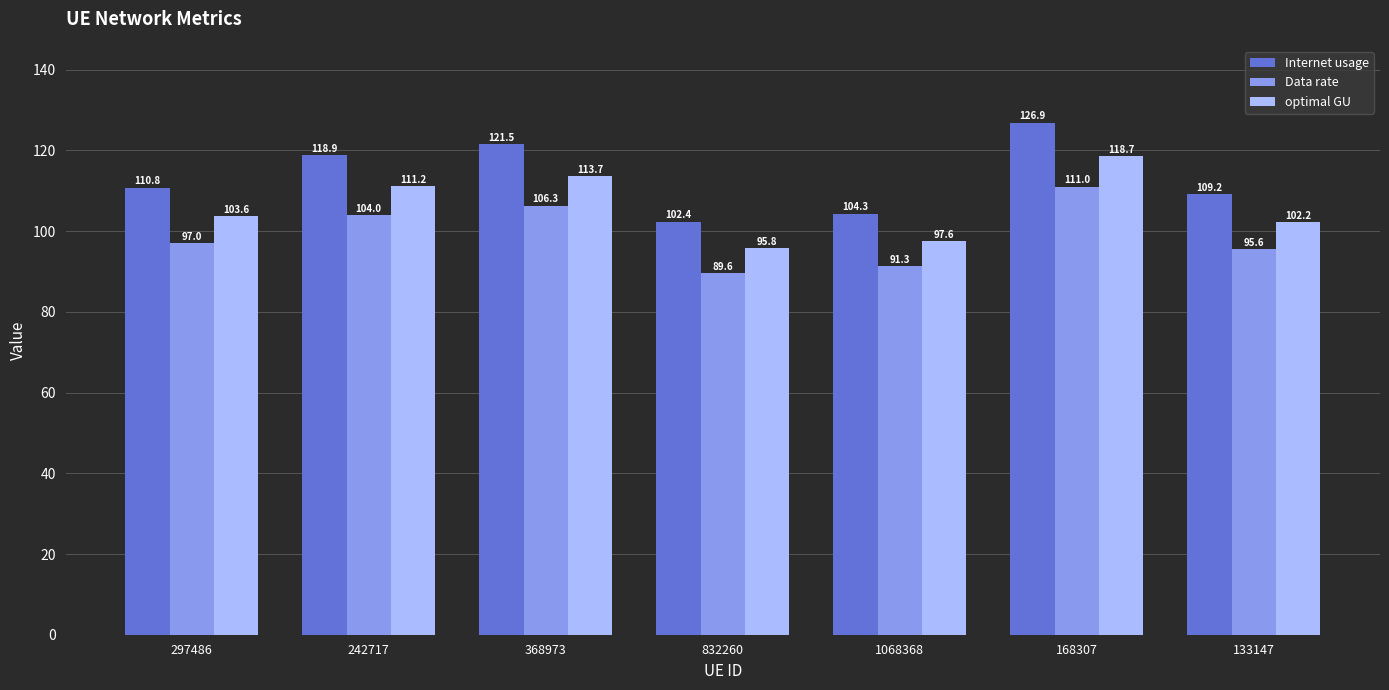

What is the difference between the maximum and minimum values in the Data rate series?

21.5